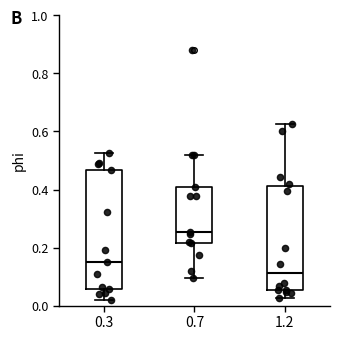

Which box's median line is the highest?

0.7